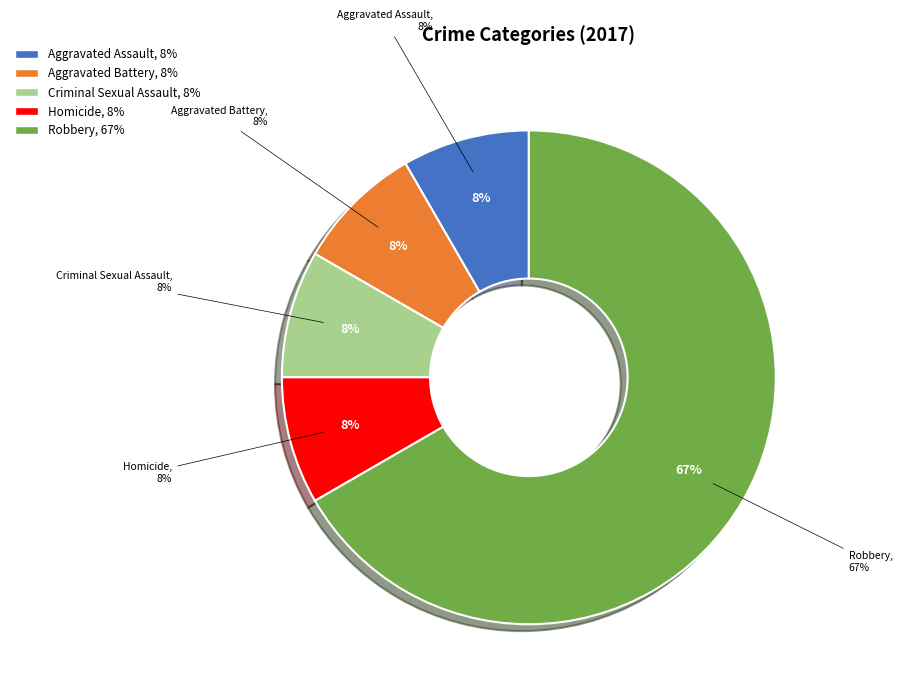

Which category has the biggest portion of the pie?

Robbery